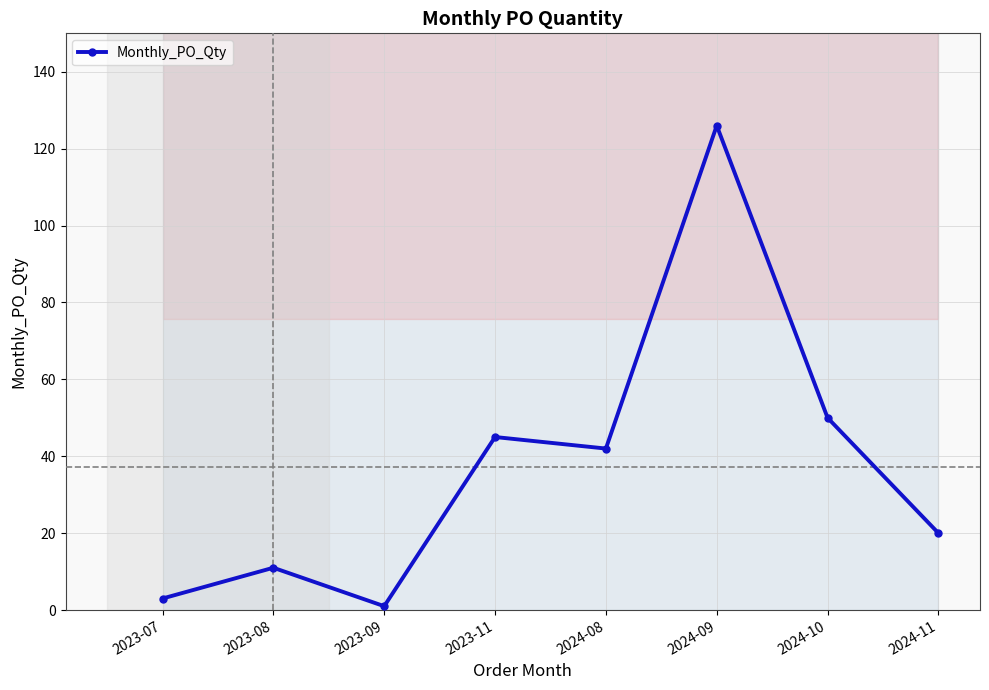

Where is the first local minimum?

2023-09